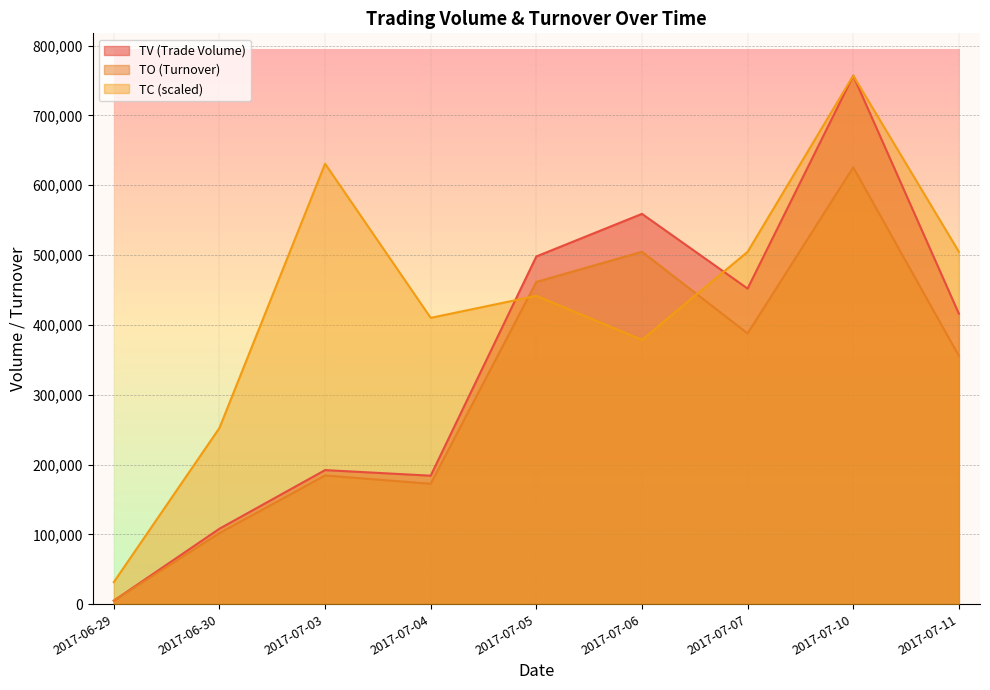

Reading right to left, extract all data points from this chart.

TV: 416000.0	757000.0	452000.0	559000.0	498000.0	184000.0	192000.0	108000.0	5000.0
TO: 355560.0	625650.0	387810.0	504700.0	461480.0	172420.0	184290.0	101700.0	5050.0
TC: 504666.7	757000.0	504666.7	378500.0	441583.3	410041.7	630833.3	252333.3	31541.7